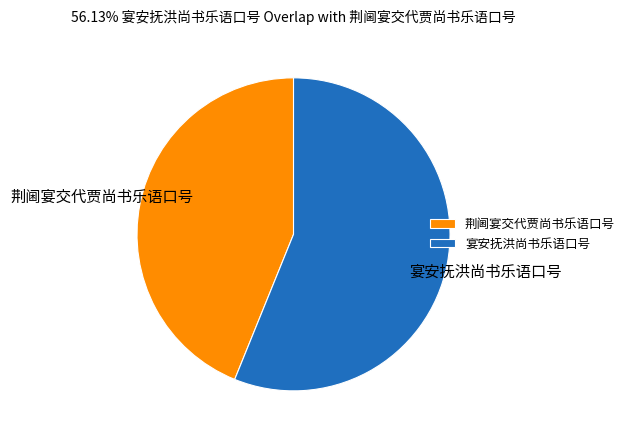

The 荆阃宴交代贾尚书乐语口号 slice represents 13% of the pie. True or false?

False